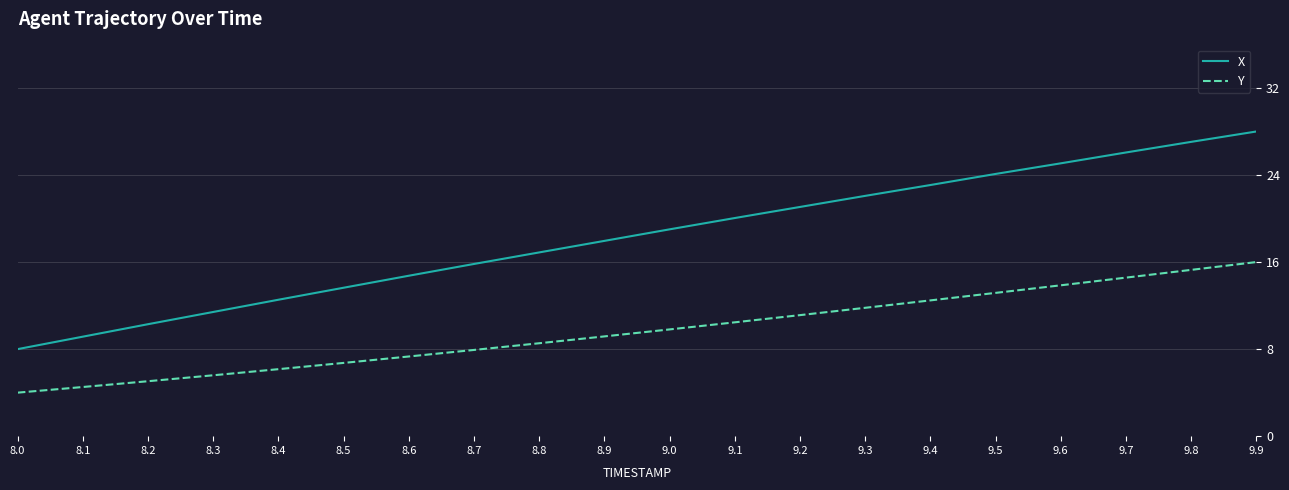

What value does the Y series have at 9.9?

16.0